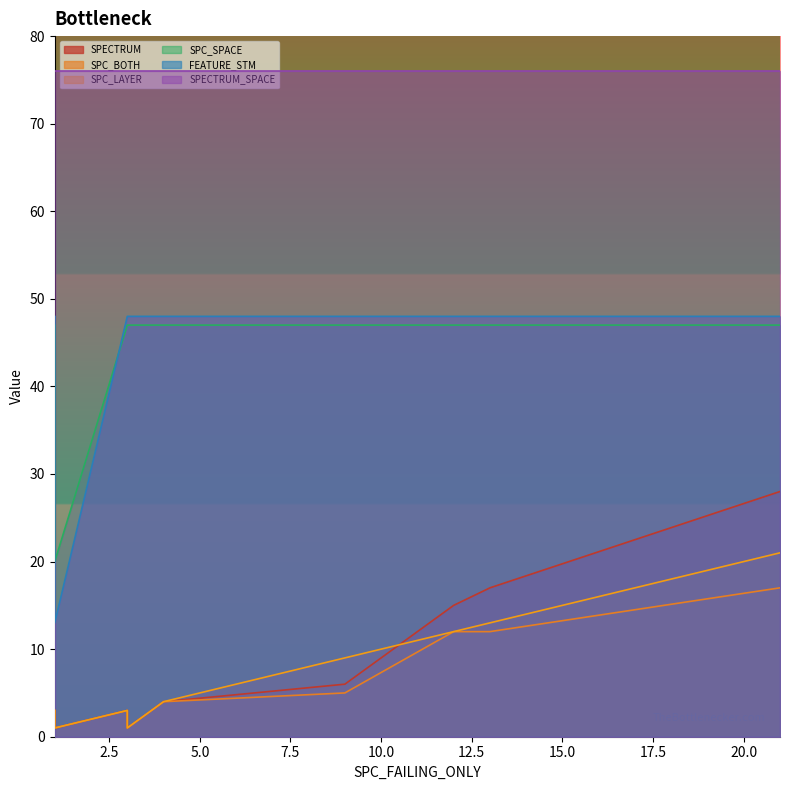

What is the sum of all SPECTRUM values?

79